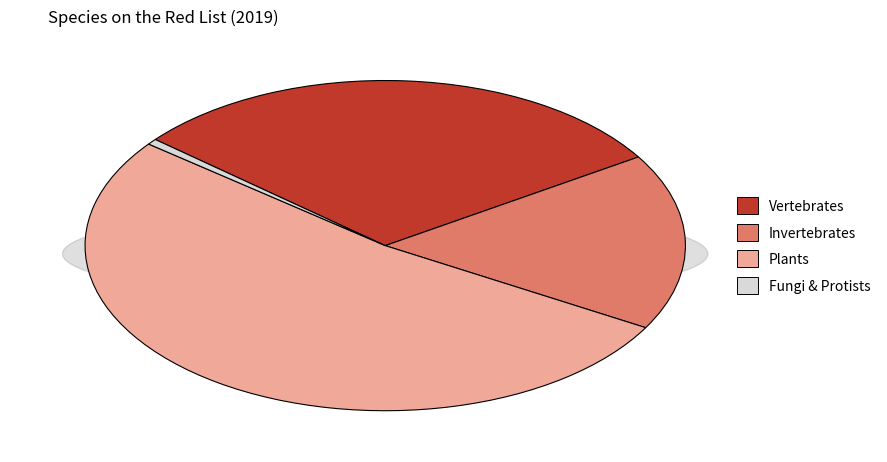

What is the change in value from Vertebrates to Plants?

+6761